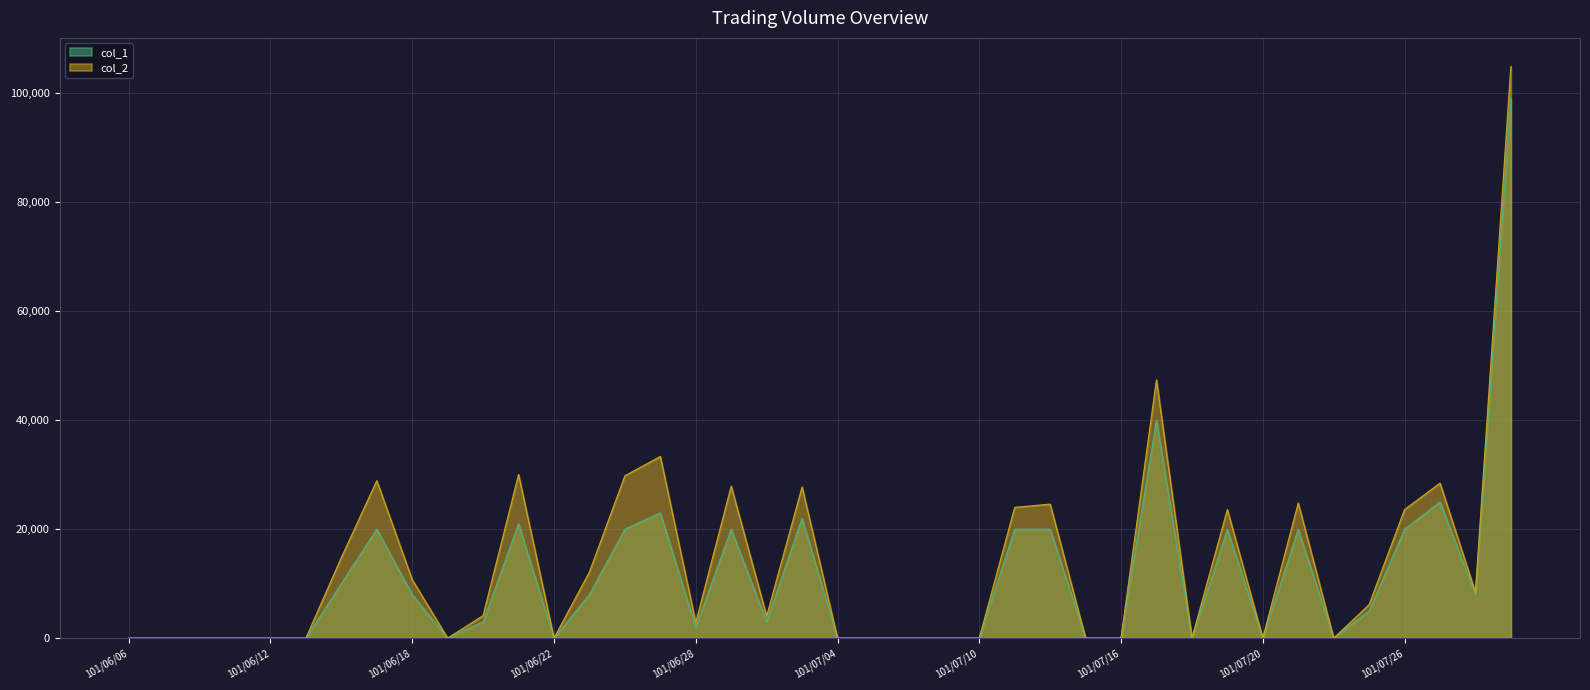

What is the difference between the second highest and minimum values in the col_1 series?

40000